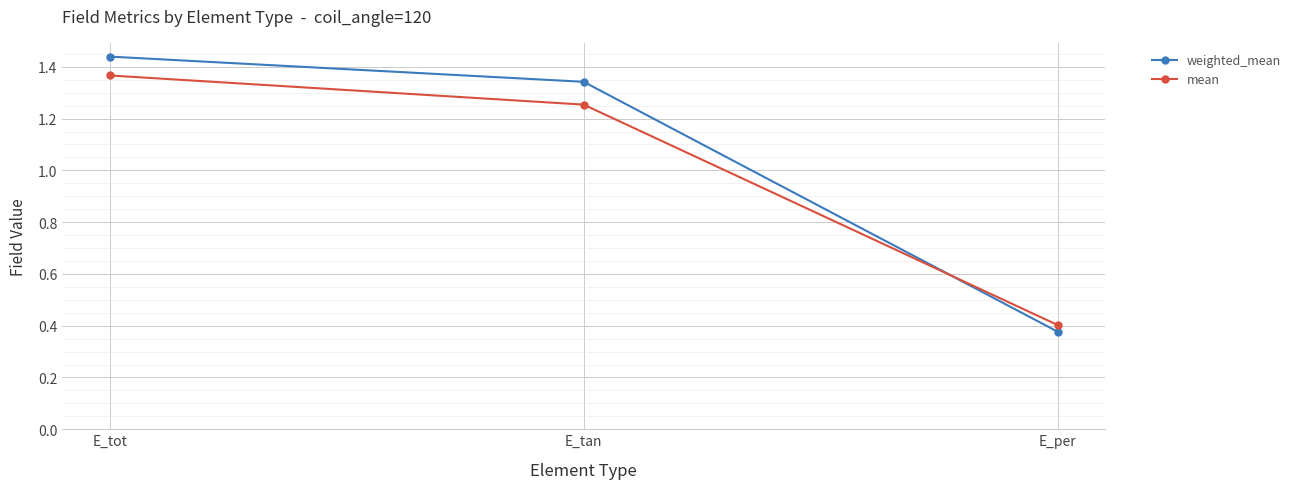

Is it true that weighted_mean equals 0.4 at E_per?

True